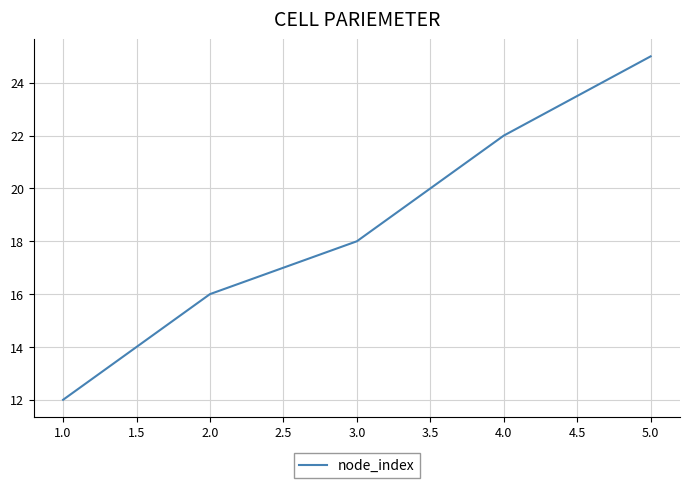

What position from the right is 1.0?

5